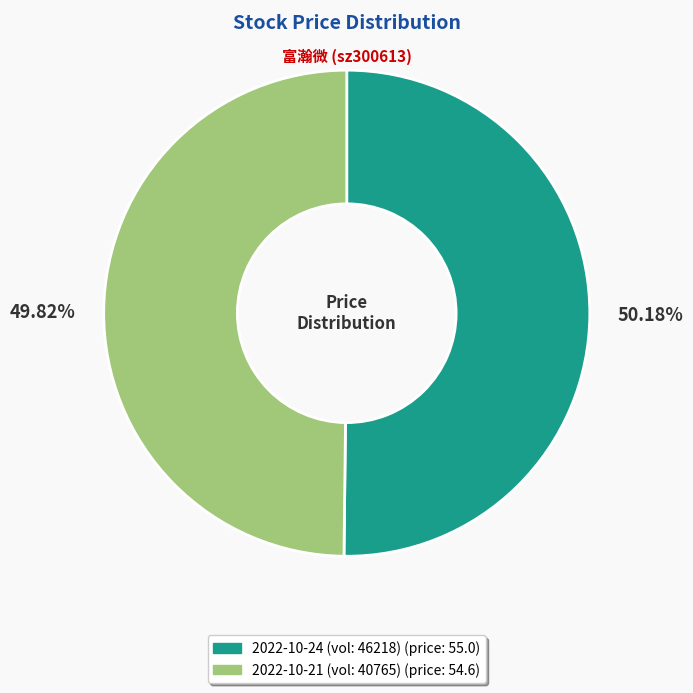

Is there a majority slice in this chart?

Yes